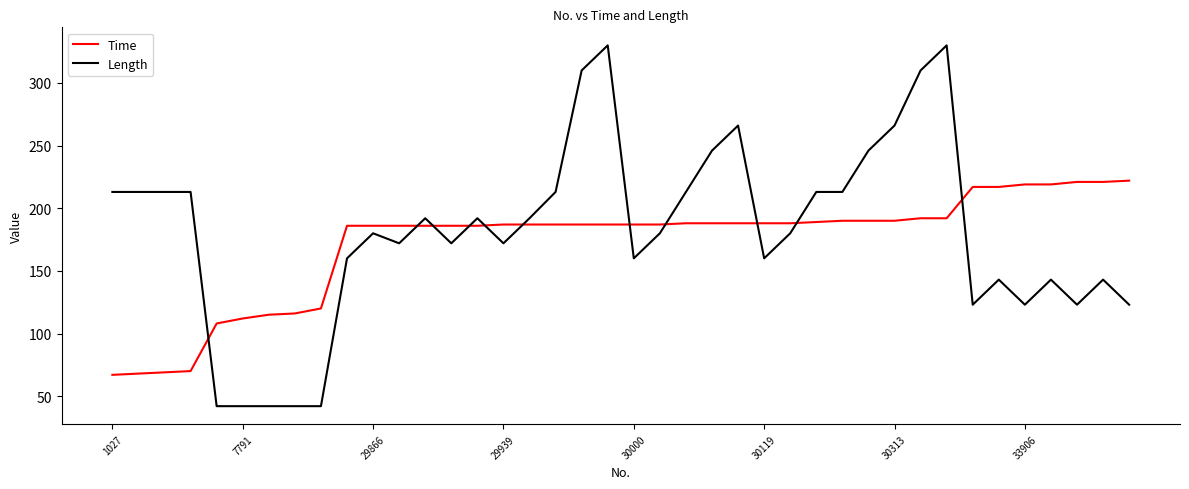

What is the maximum value for Length?

330